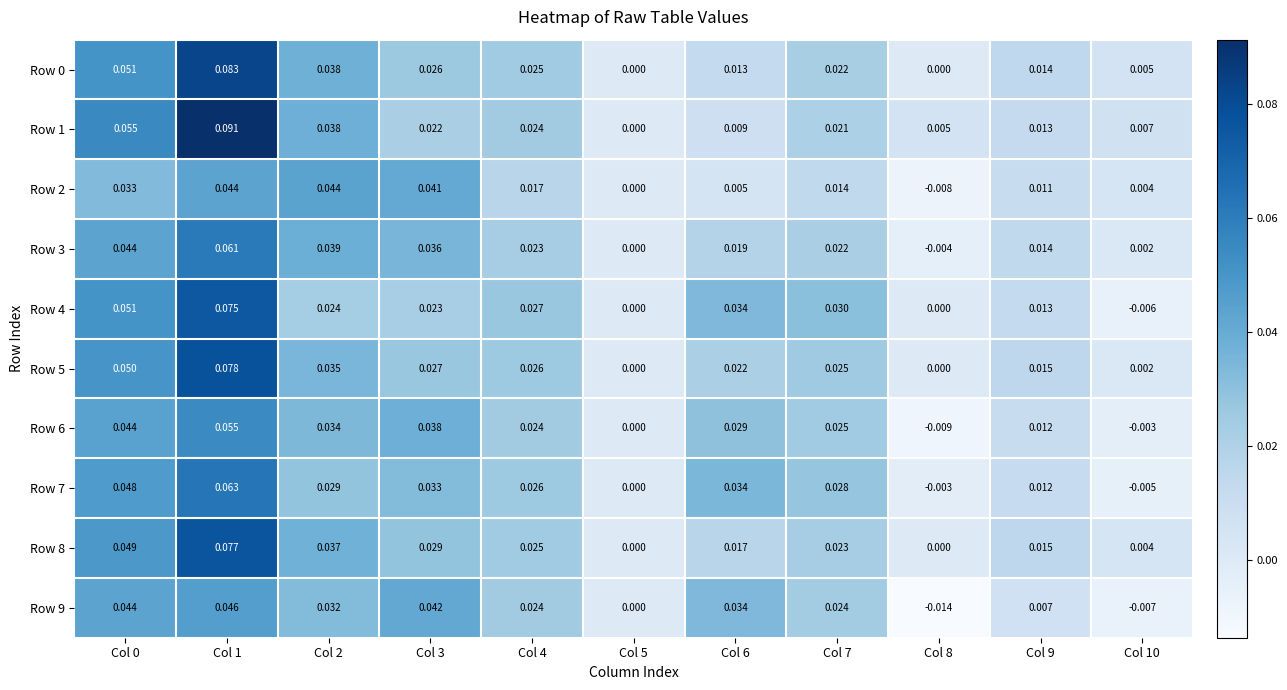

Is the value of Row 8 at Col 1 greater than the value of Row 2 at Col 8?

Yes